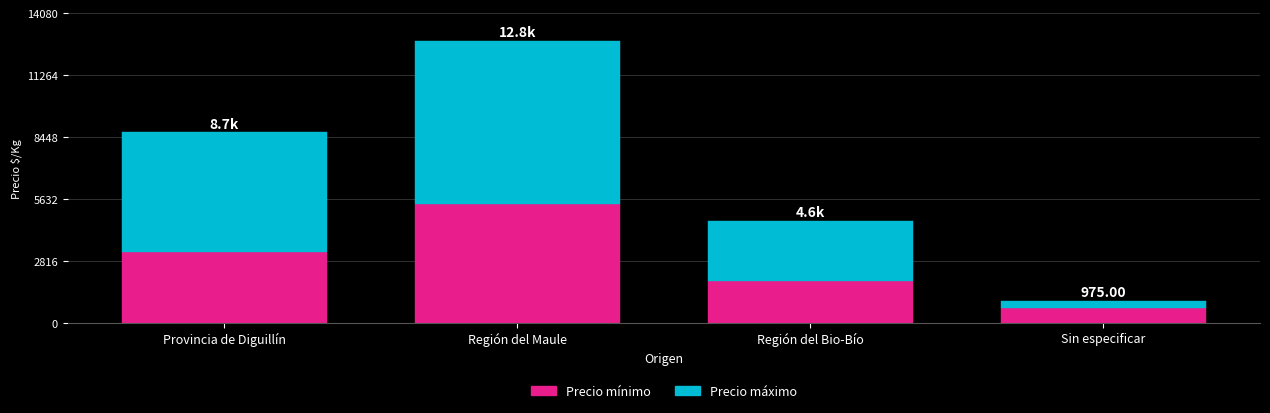

What is the total value across all series at Provincia de Diguillín?

8650